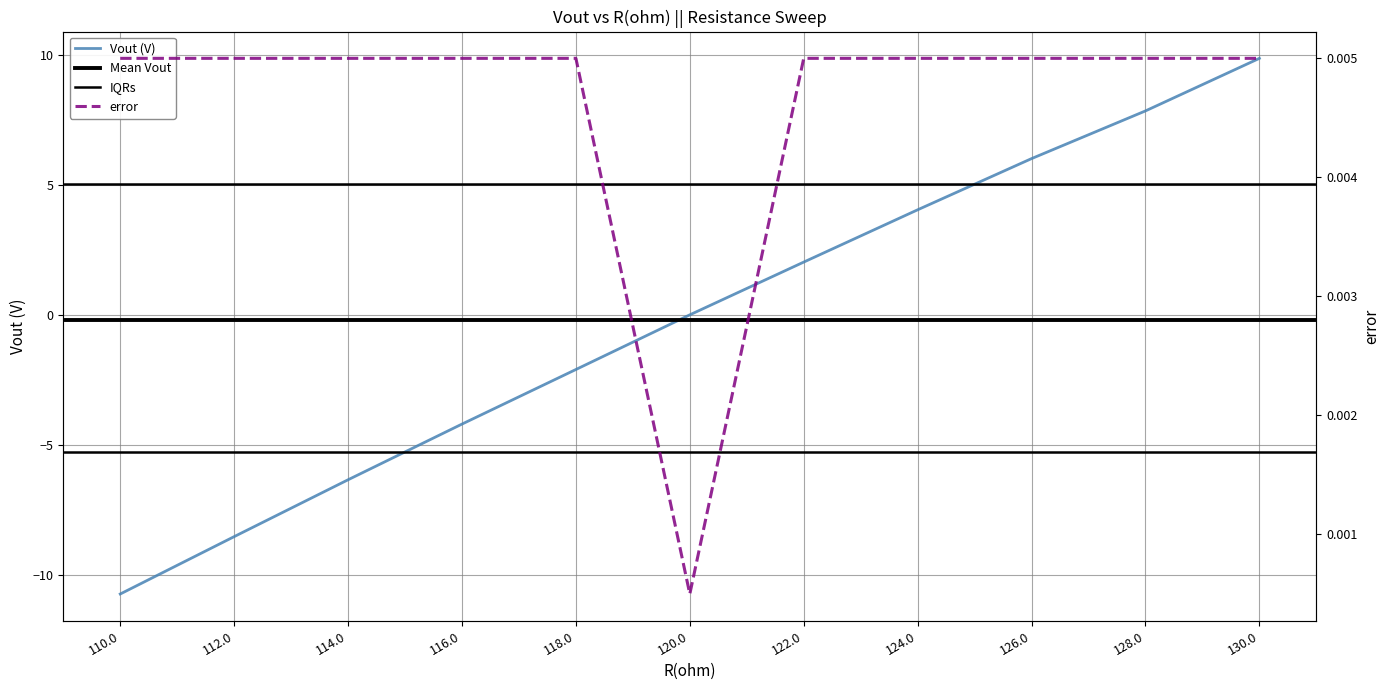

True or false: error has more than 0 points higher than both neighbors.

False